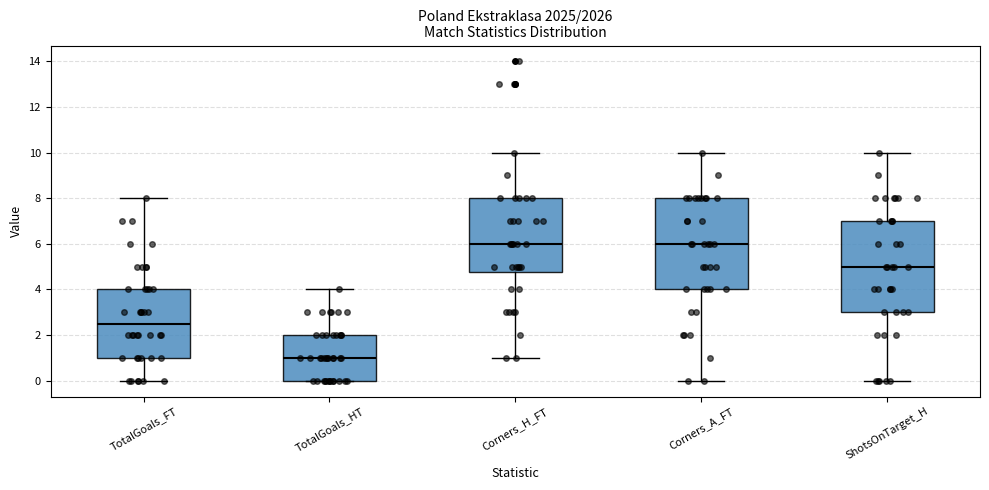

Reading left to right, transcribe this box plot: for each box, give where its median line is, the range the box spans, and where its two whiskers end, as read against the y-axis. The values are not printed on the chart, so give them approximately, as read against the axis.

TotalGoals_FT: median 2.6, box 1.0 to 4.0, whiskers 0.0 to 8.0
TotalGoals_HT: median 1.0, box 0.0 to 2.0, whiskers 0.0 to 4.0
Corners_H_FT: median 6.0, box 4.8 to 8.0, whiskers 1.0 to 10.0
Corners_A_FT: median 6.0, box 4.0 to 8.0, whiskers 0.0 to 10.0
ShotsOnTarget_H: median 5.0, box 3.0 to 7.0, whiskers 0.0 to 10.0